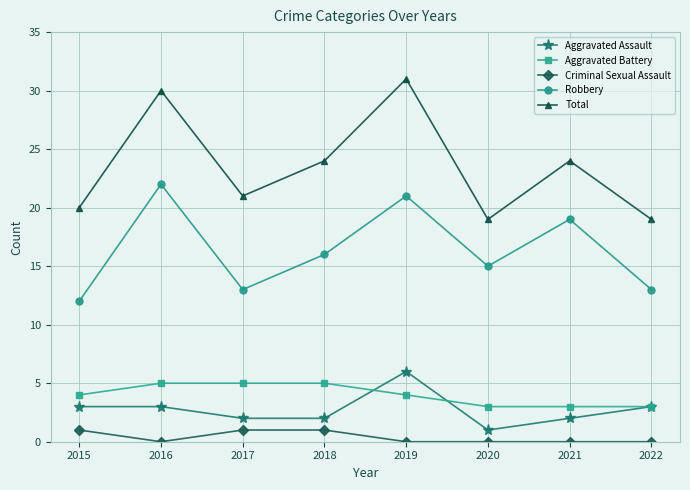

Reading left to right, what are all the values shown in this chart?

Aggravated Assault: 3	3	2	2	6	1	2	3
Aggravated Battery: 4	5	5	5	4	3	3	3
Criminal Sexual Assault: 1	0	1	1	0	0	0	0
Robbery: 12	22	13	16	21	15	19	13
Total: 20	30	21	24	31	19	24	19